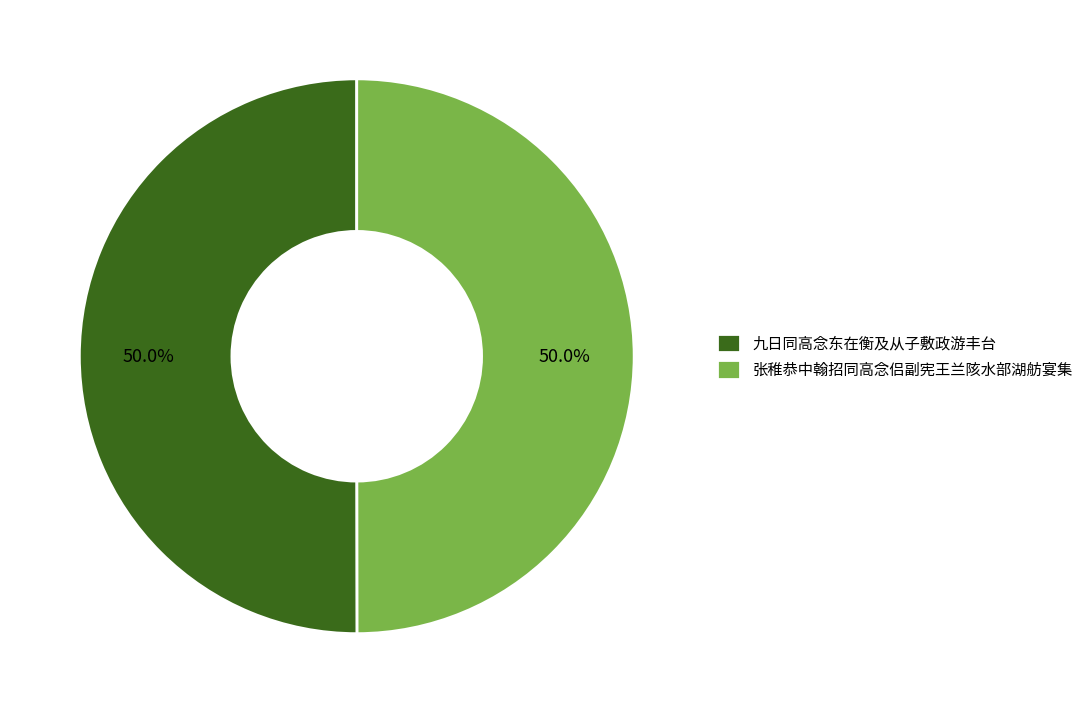

To the nearest percent, what is the combined percentage of 张稚恭中翰招同高念侣副宪王兰陔水部湖舫宴集 and 九日同高念东在衡及从子敷政游丰台?

100%